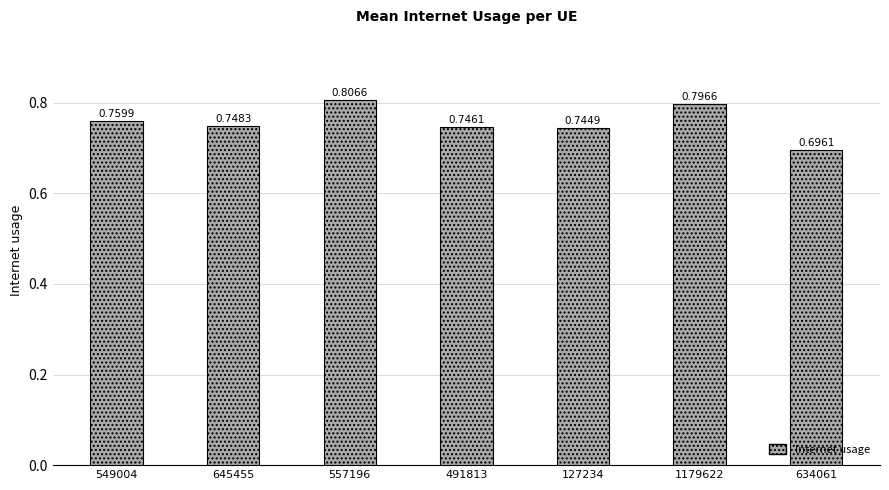

Which has a higher value, 557196 or 127234?

557196